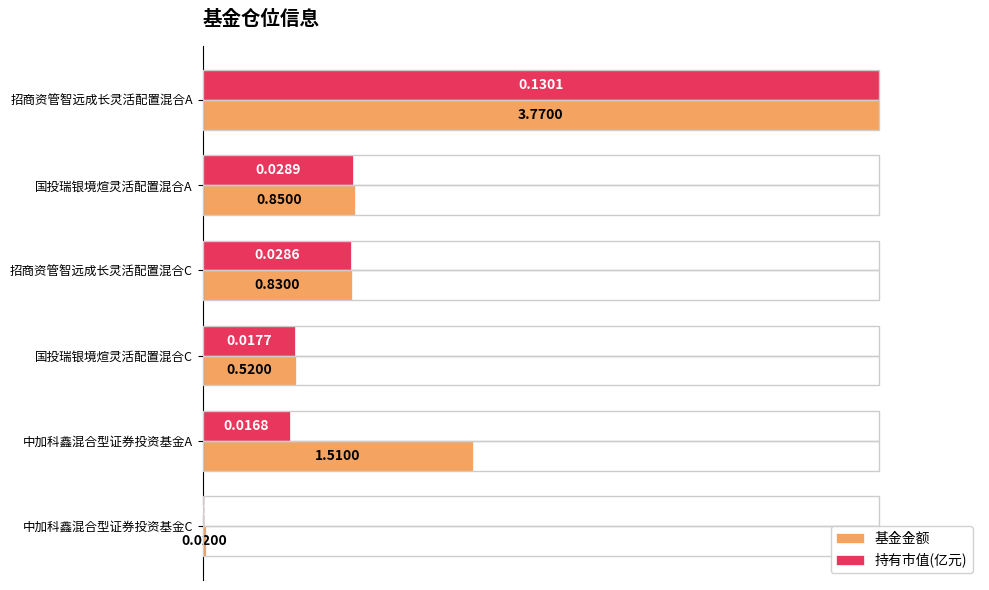

What are all the series names shown in the legend?

基金金额, 持有市值(亿元)